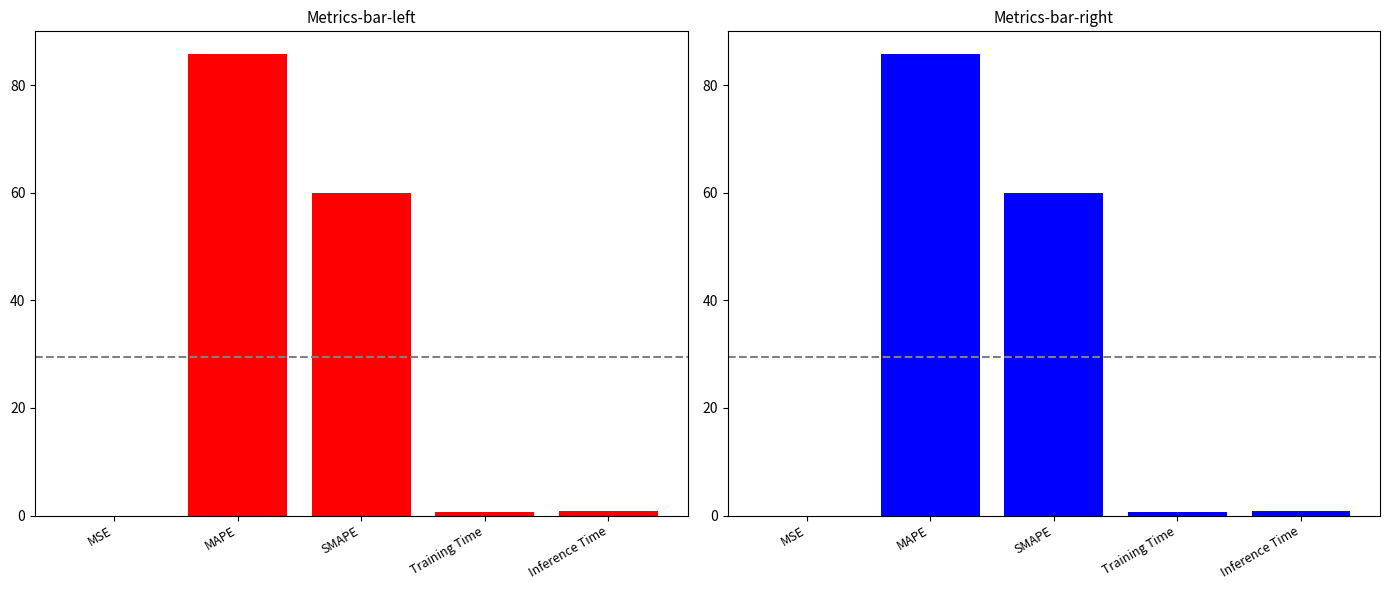

What is the greatest value displayed?

85.7